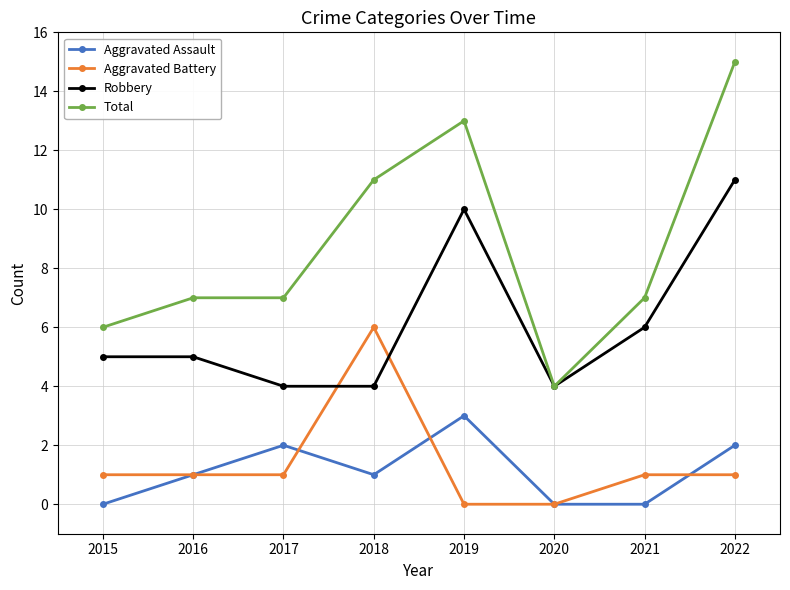

Reading left to right, extract all data points from this chart.

Aggravated Assault: 0	1	2	1	3	0	0	2
Aggravated Battery: 1	1	1	6	0	0	1	1
Robbery: 5	5	4	4	10	4	6	11
Total: 6	7	7	11	13	4	7	15